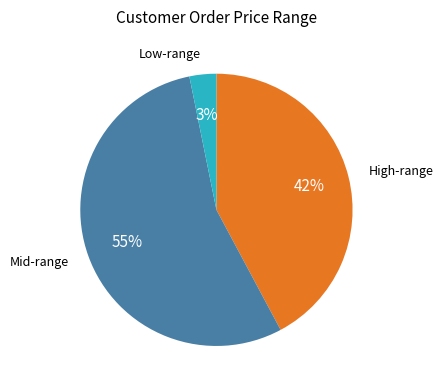

Which has a higher value, Mid-range or Low-range?

Mid-range